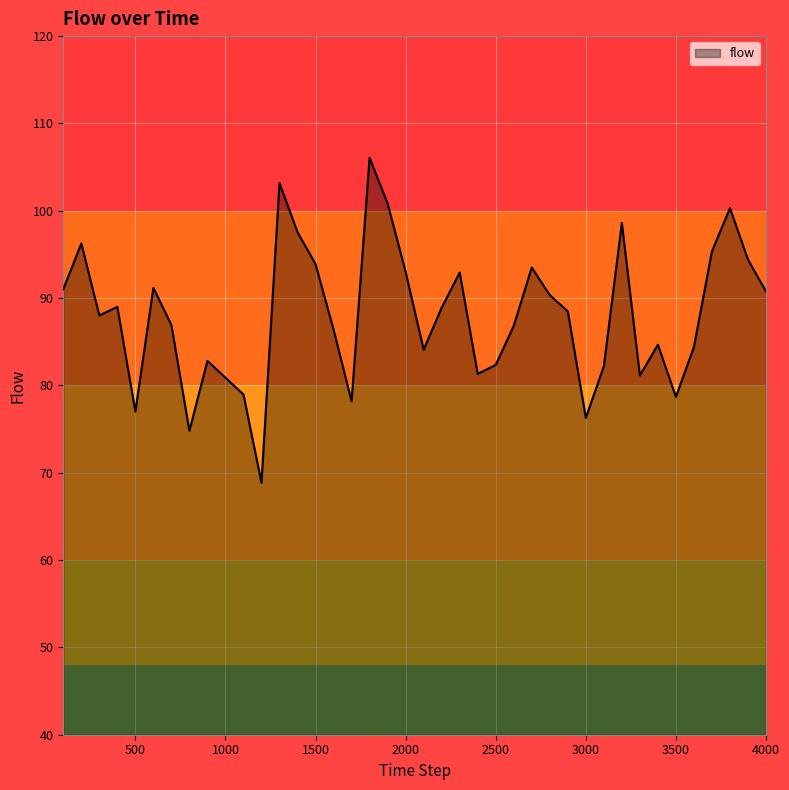

What is the difference between the maximum and minimum values?

37.2